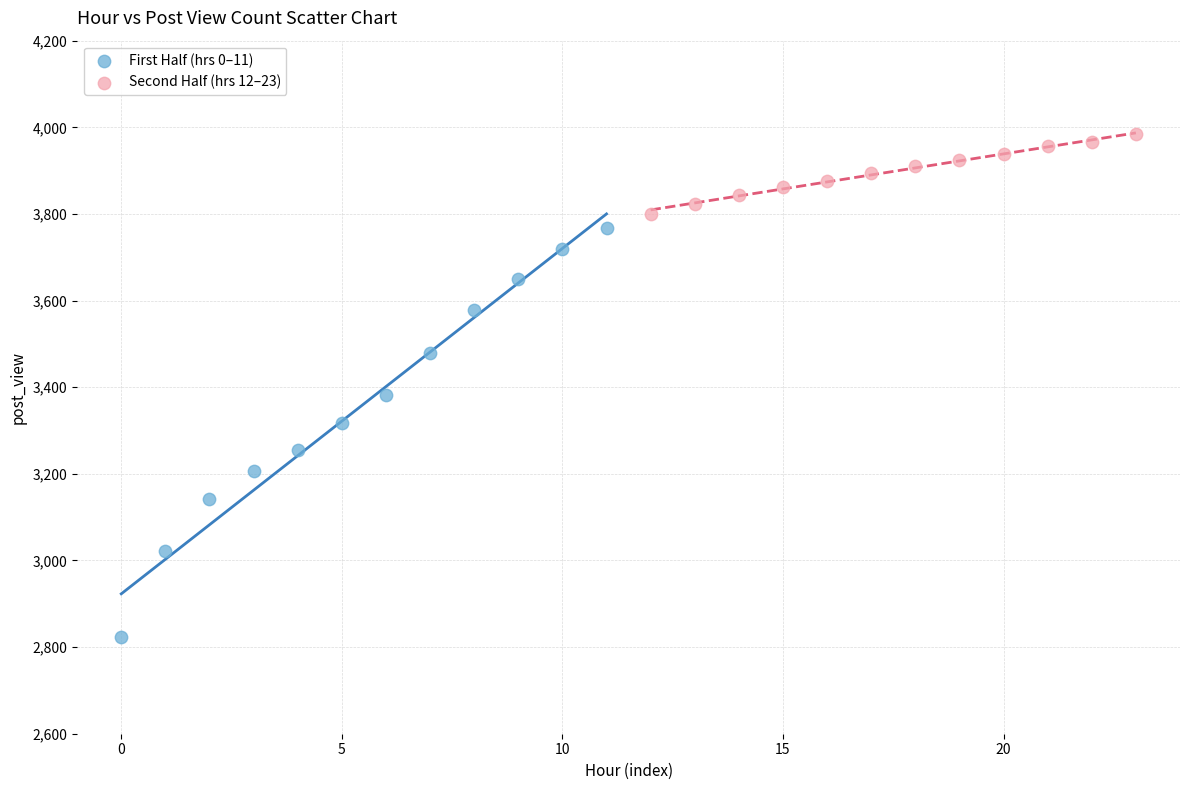

Which series has the largest Y range (max minus min)?

First Half (hrs 0–11)